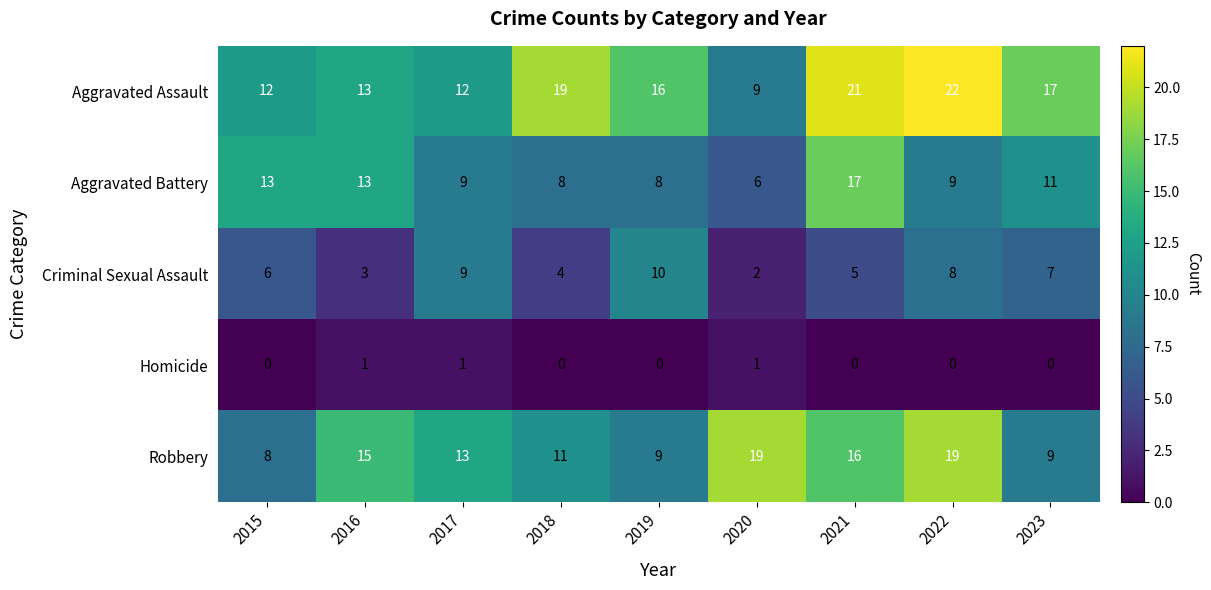

What is the highest value of the Aggravated Assault series?

22